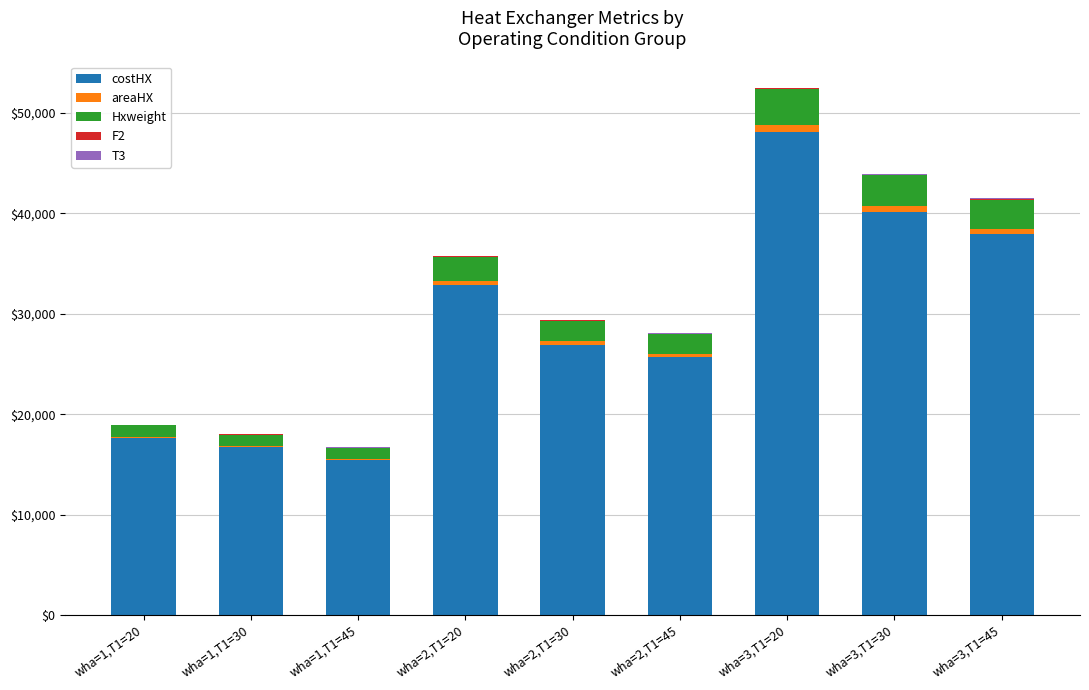

At which category is the sum across all series the highest?

wha=3,T1=20